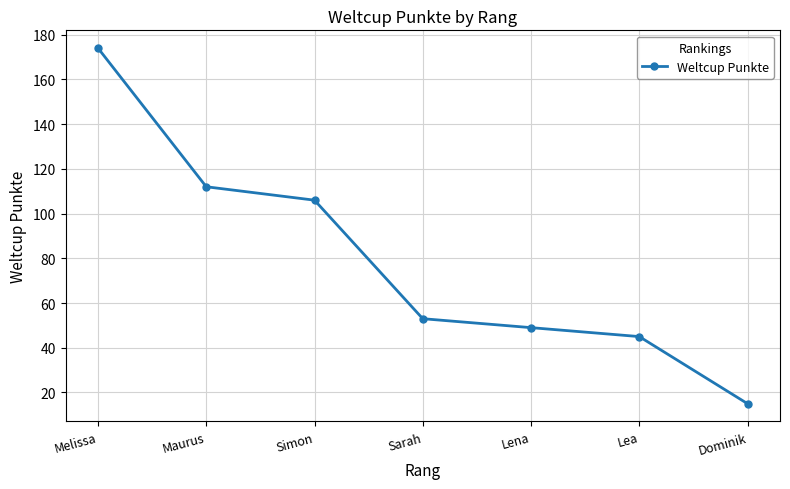

Which category has the lowest value across all series?

Dominik